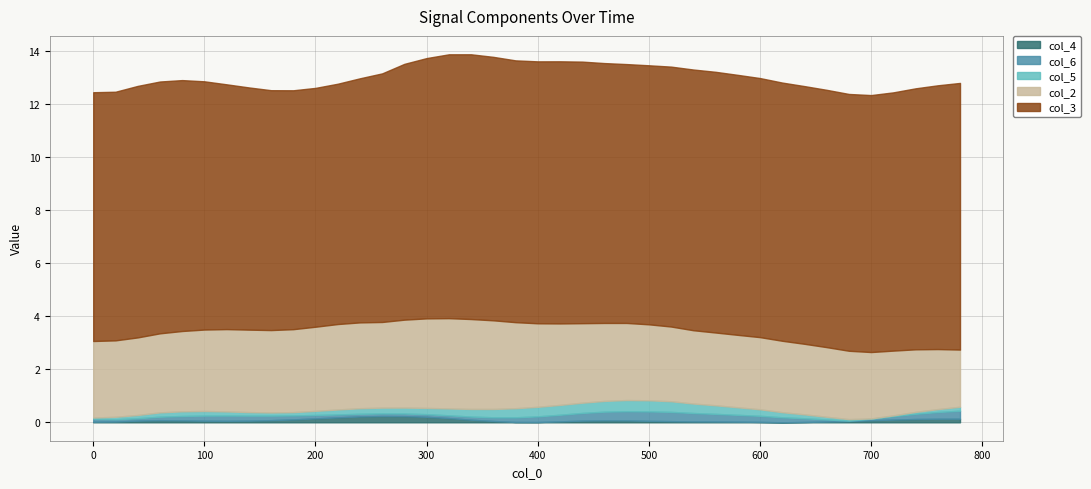

What is the average value of the col_5 series?

0.2